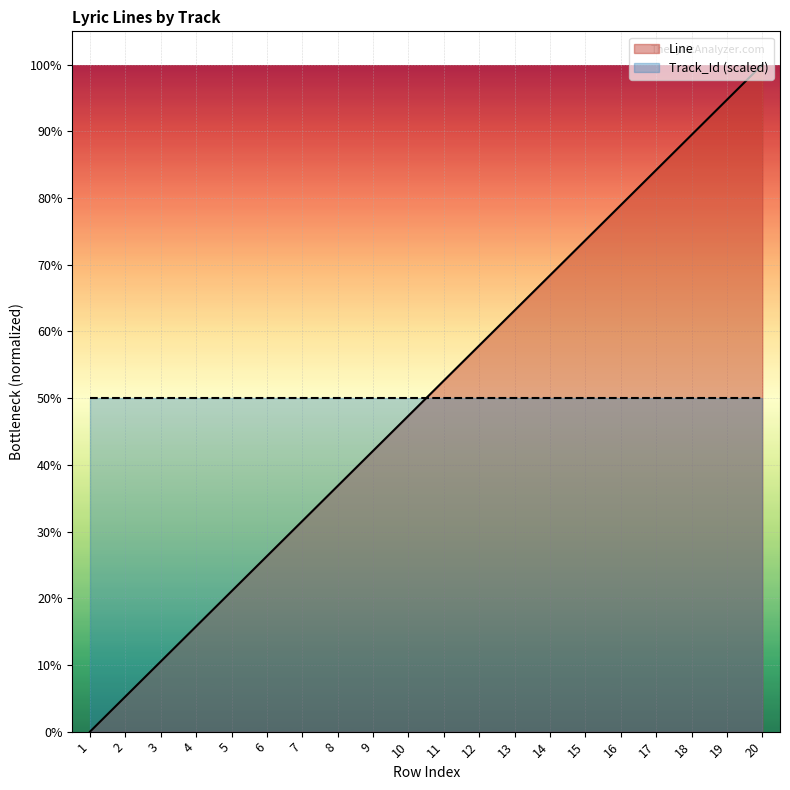

Reading right to left, transcribe all the data shown in this chart.

20=100.0	19=94.7	18=89.5	17=84.2	16=78.9	15=73.7	14=68.4	13=63.2	12=57.9	11=52.6	10=47.4	9=42.1	8=36.8	7=31.6	6=26.3	5=21.1	4=15.8	3=10.5	2=5.3	1=0.0